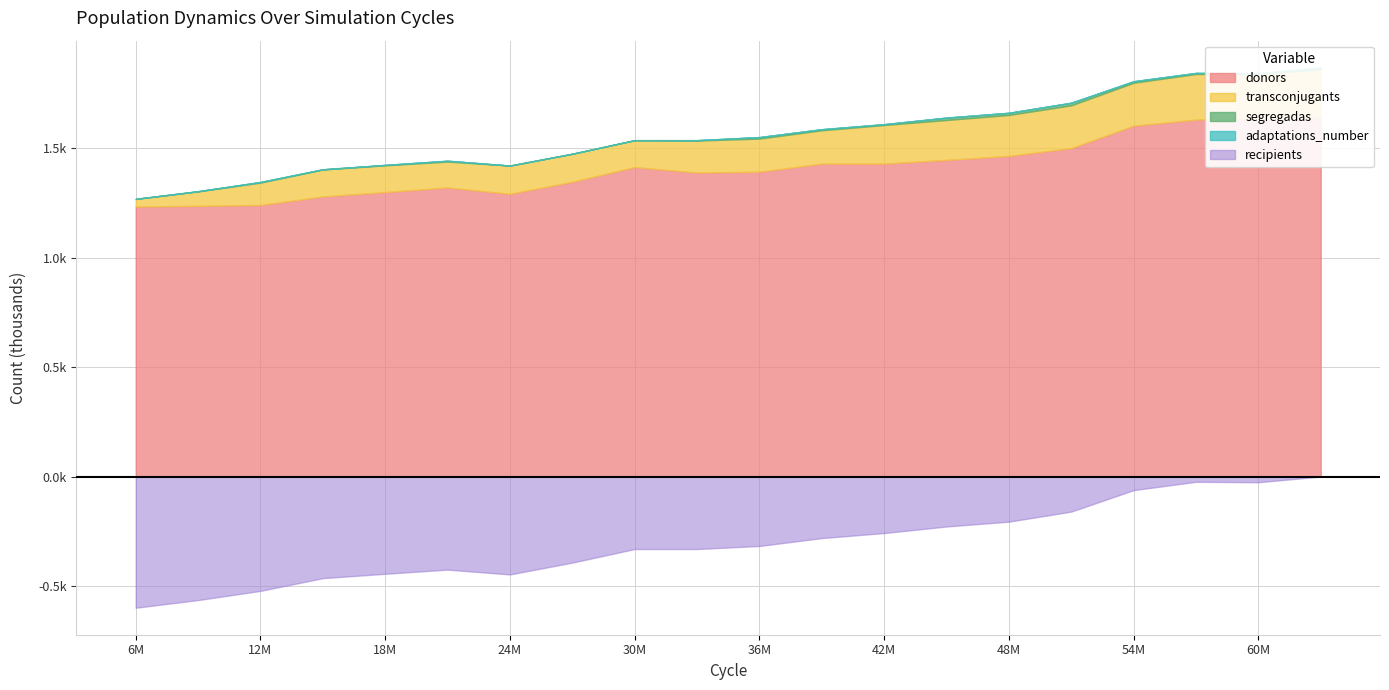

True or false: segregadas and adaptations_number cross at least once.

False